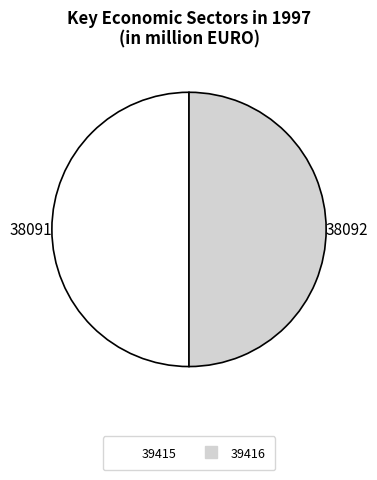

How many segments does this pie chart have?

2